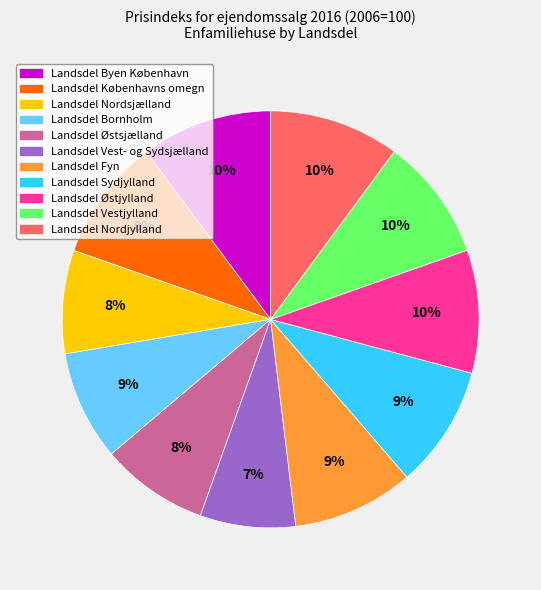

To the nearest percent, what is the difference between the largest and smallest slice percentages?

3%